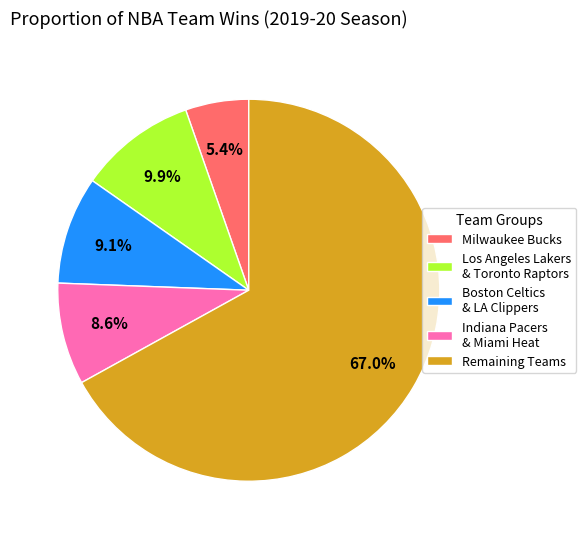

How much of the chart is everything except Remaining Teams?

33.0%